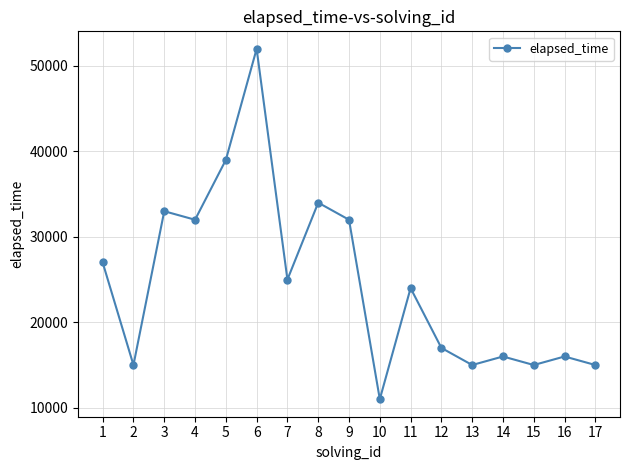

How many series are shown in this chart?

1